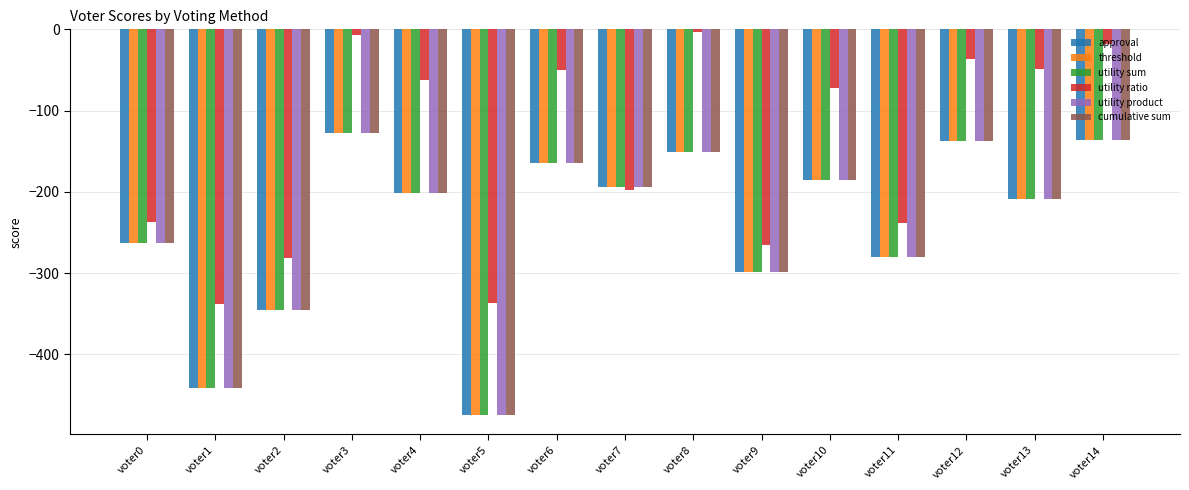

Where does the utility product series first go above -202?

voter3